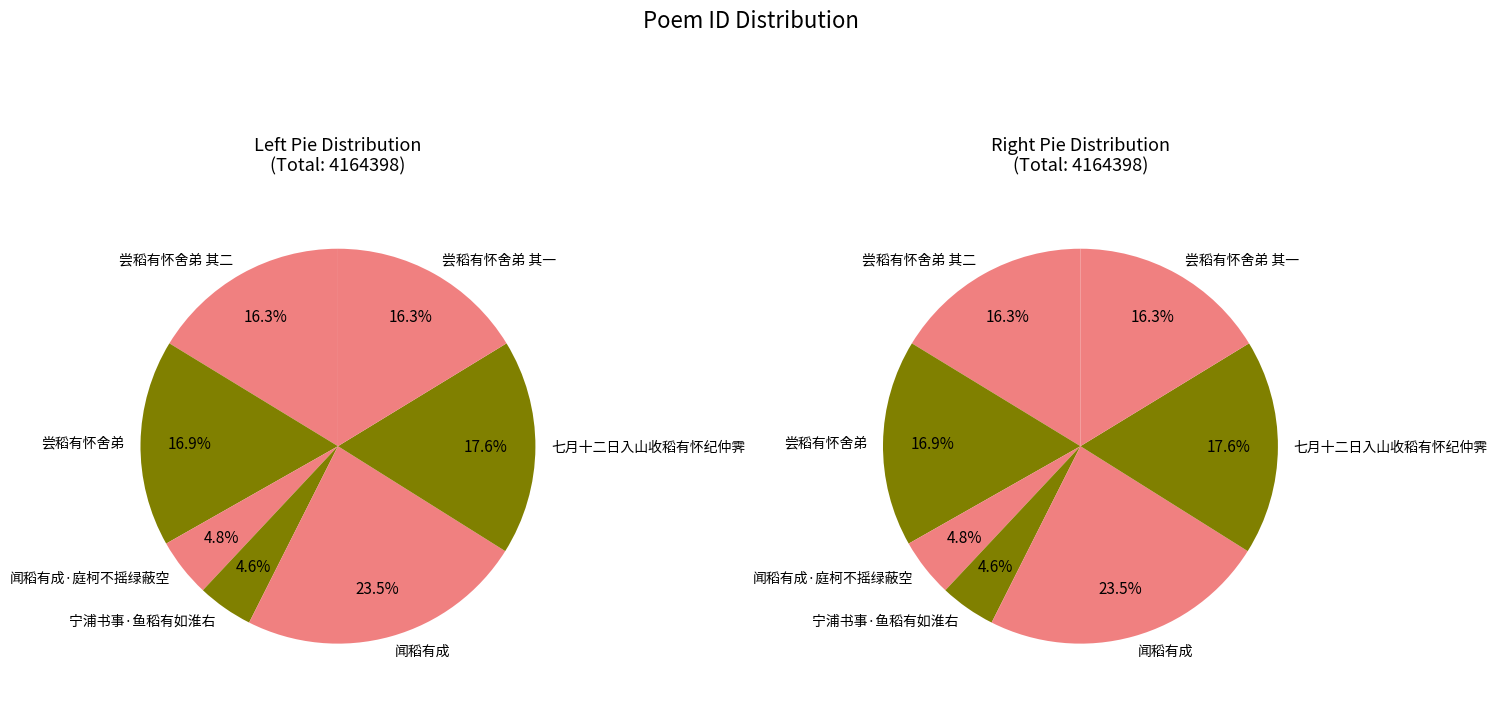

Does 尝稻有怀舍弟 represent more than half of the total?

No